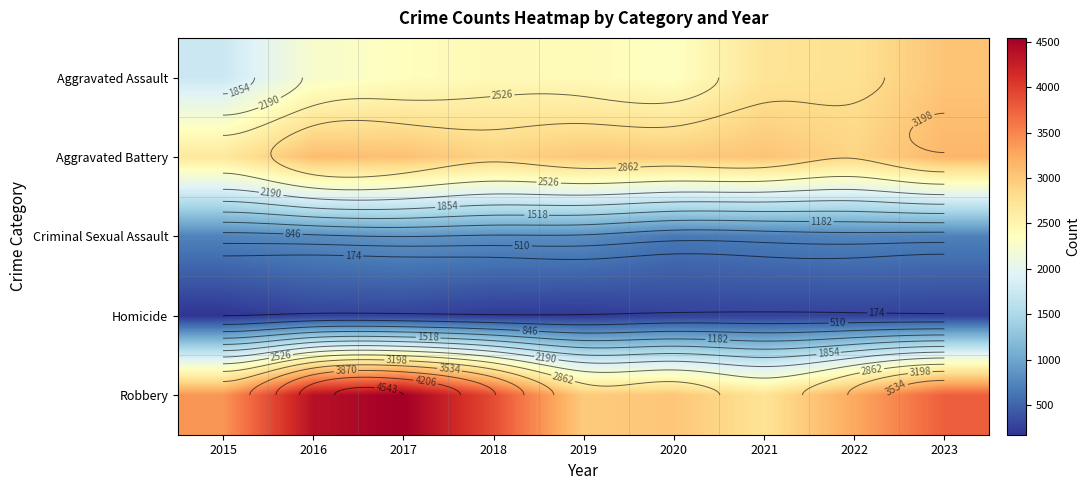

Is it true that Robbery equals 1242 at 2021?

False